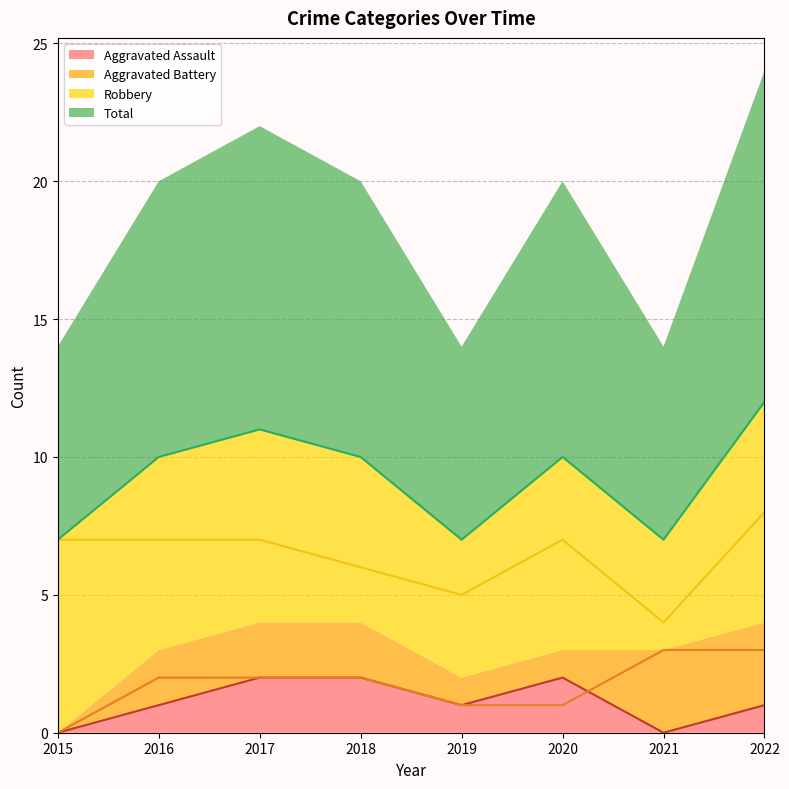

Does the chart display data point markers on the line(s)?

No